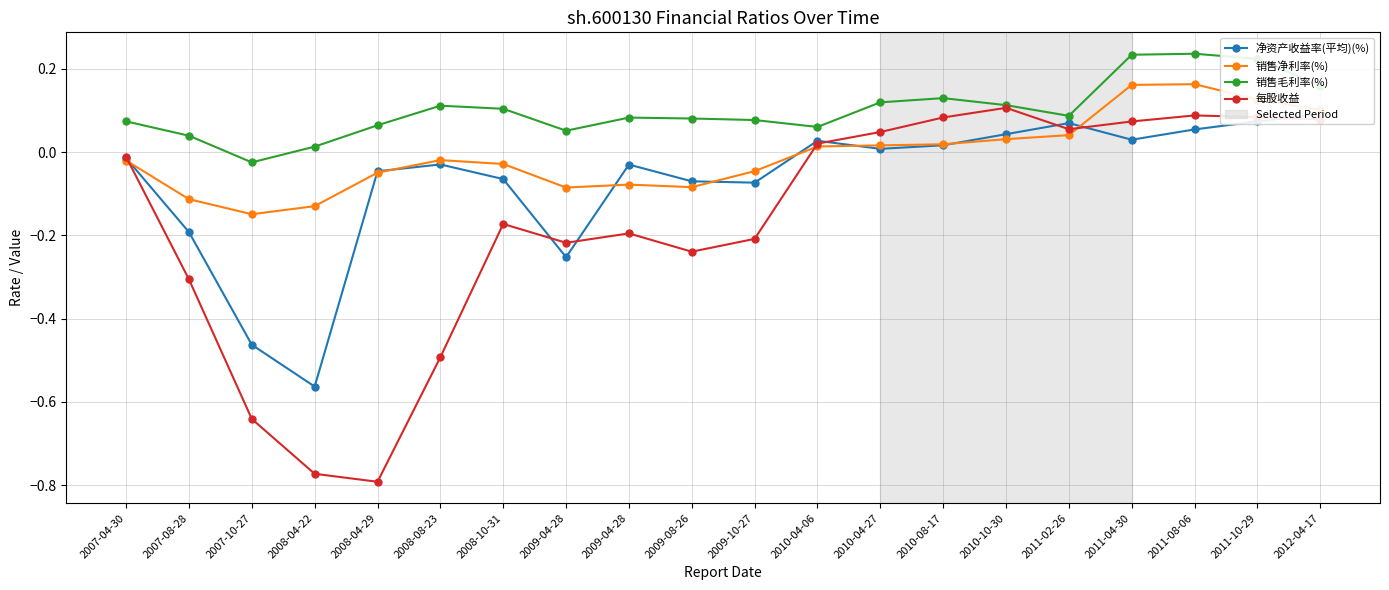

Where is the first local maximum for 净资产收益率(平均)(%)?

2008-08-23